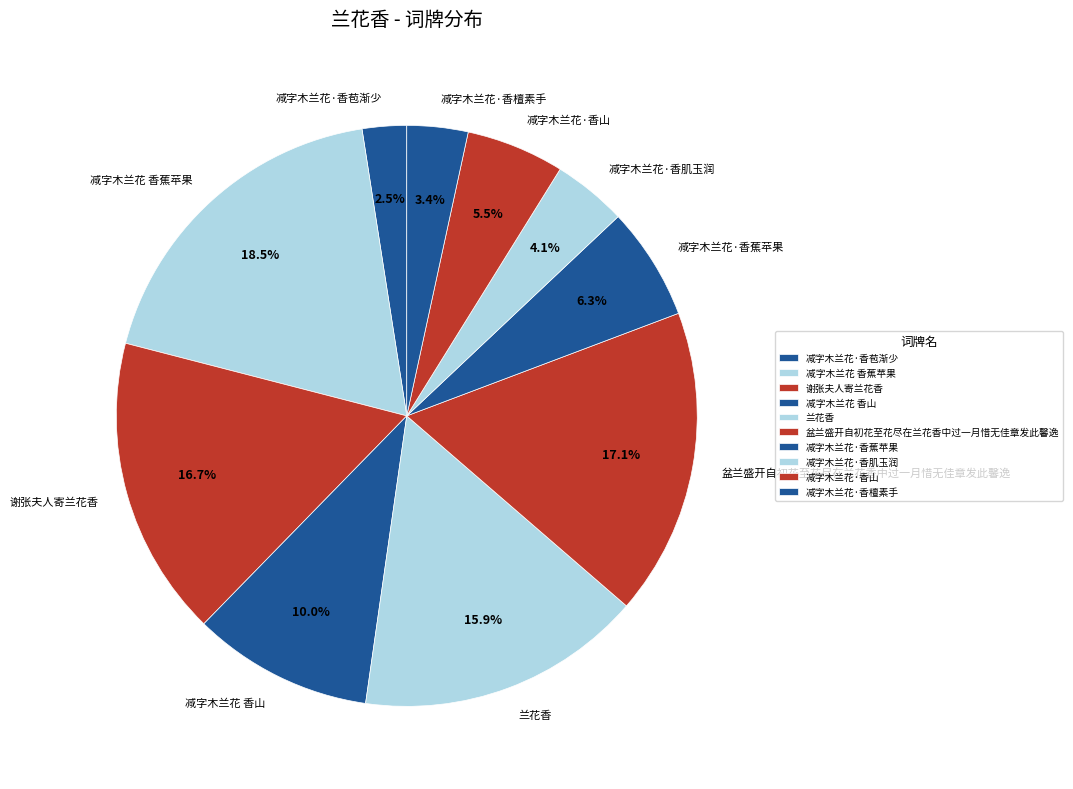

What is the total percentage of 兰花香 and 减字木兰花·香山?

21.4%